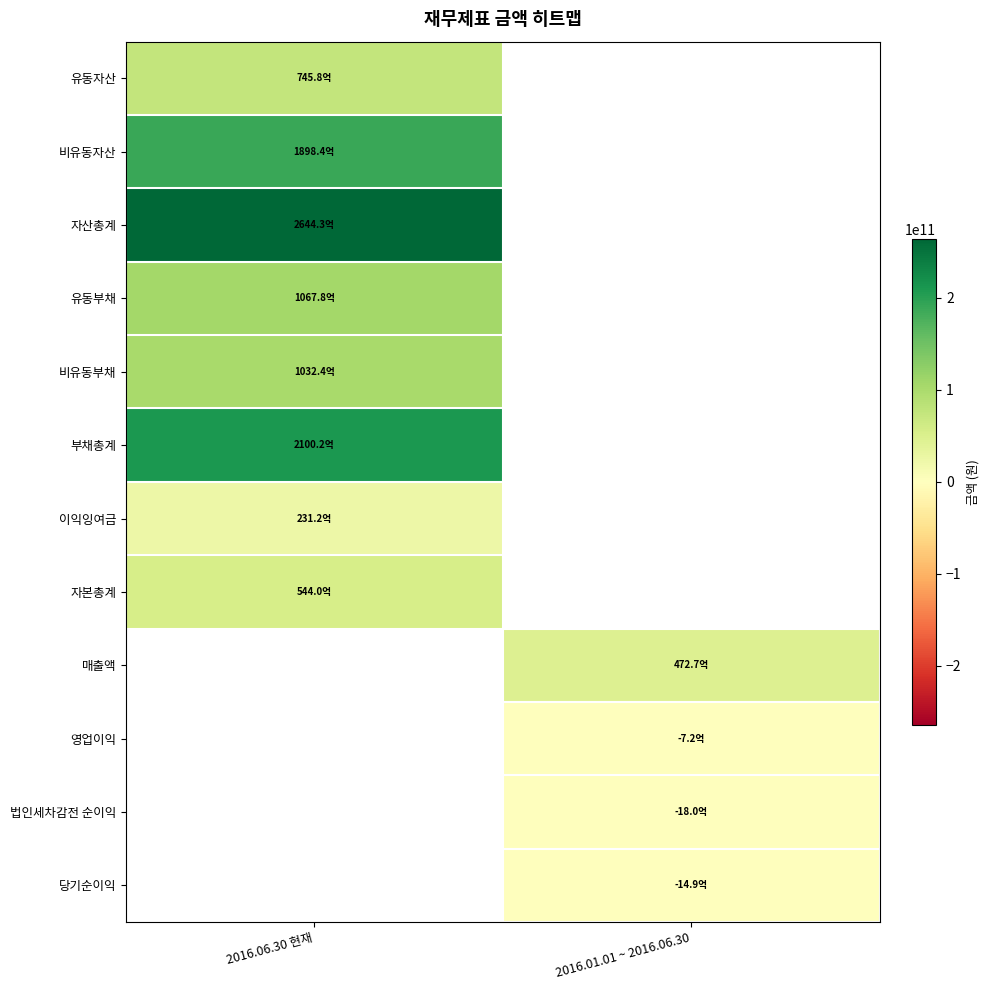

At how many categories does at least one series exceed 164606078108?

1